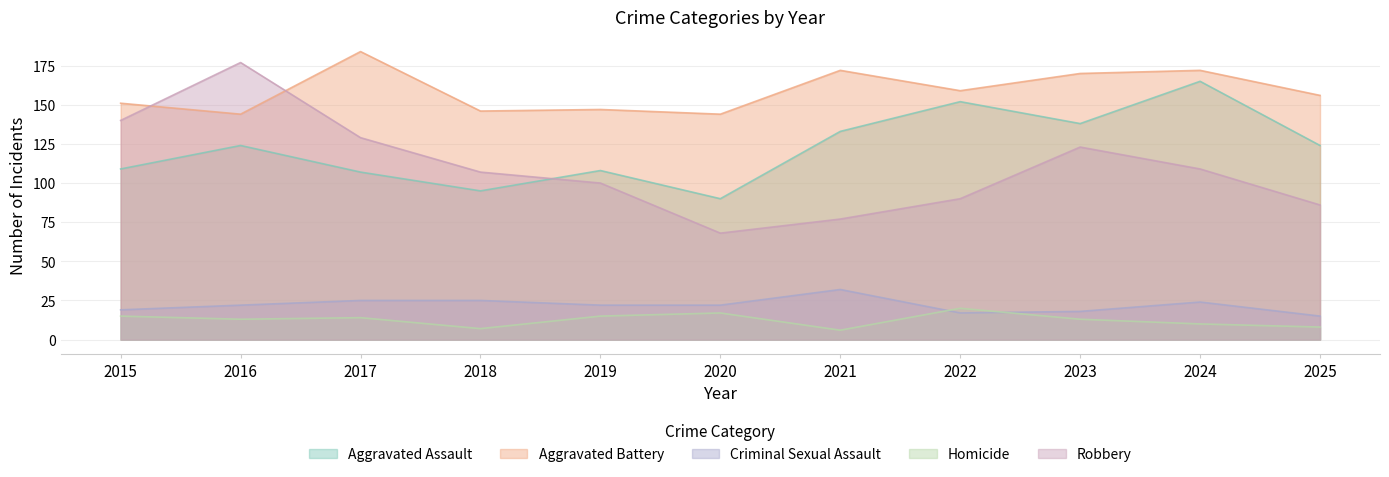

True or false: Aggravated Battery and Aggravated Assault cross at least once.

False